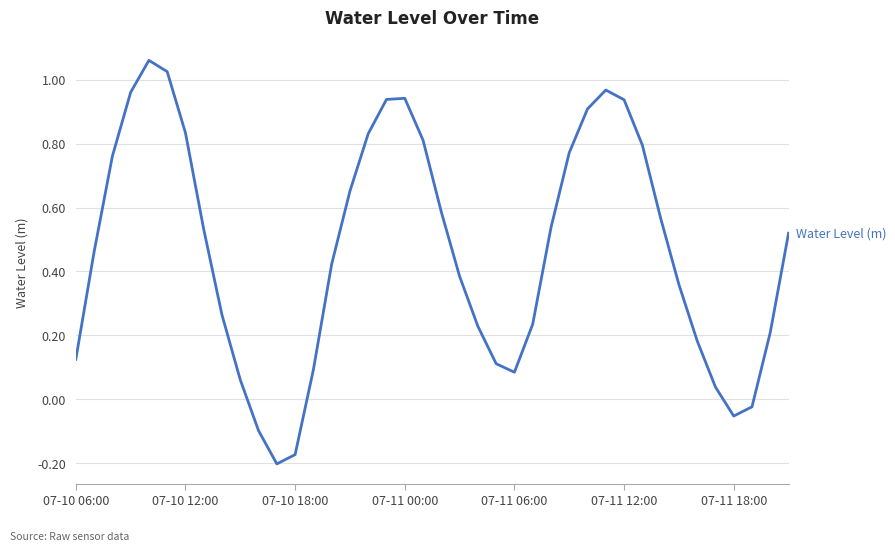

What is the difference between the maximum and minimum values?

1.3